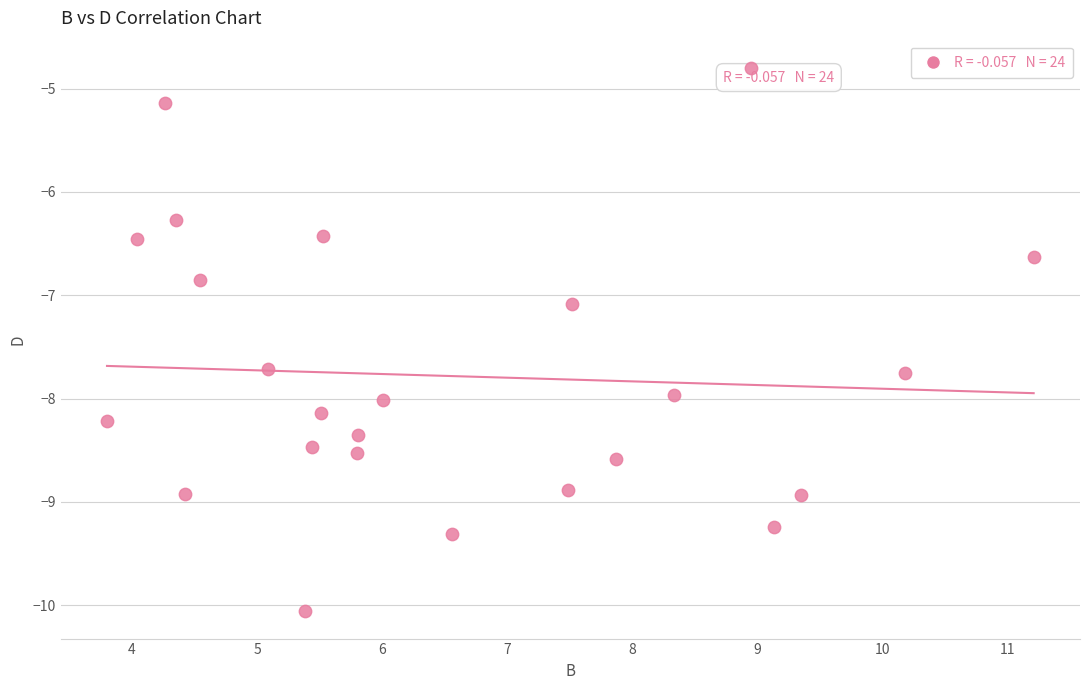

What is the range of X values (max minus min)?

7.4